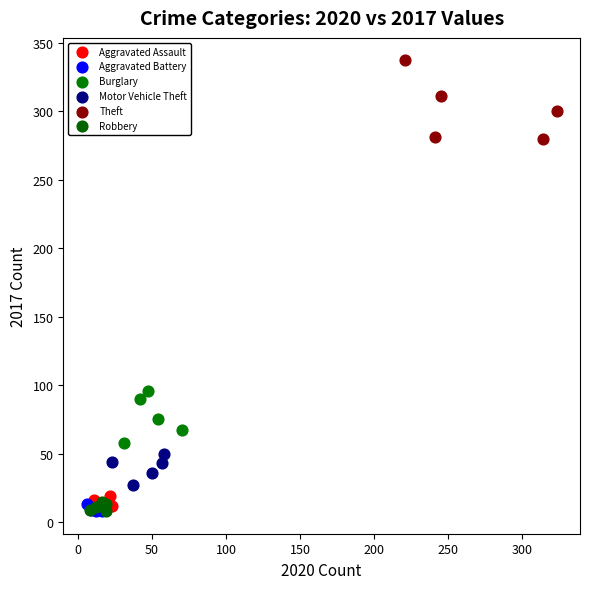

Which series has the widest spread of Y values?

Theft